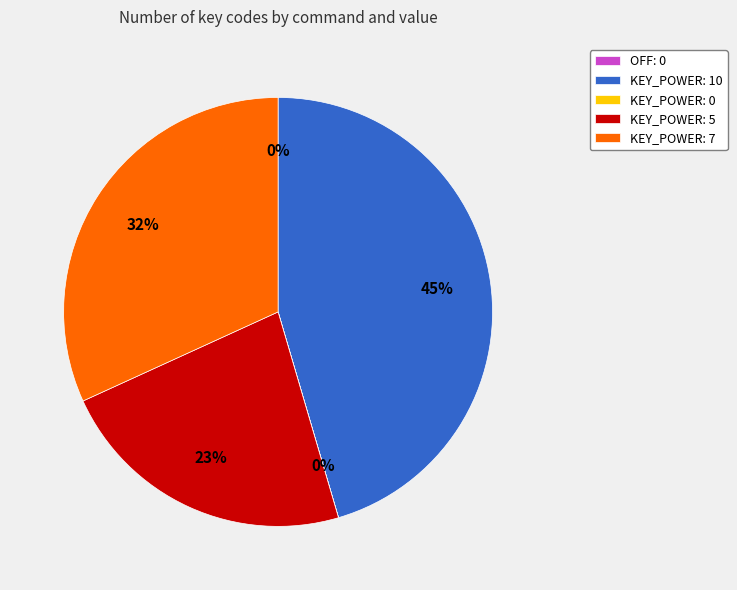

To the nearest percent, what is the average slice percentage?

20%